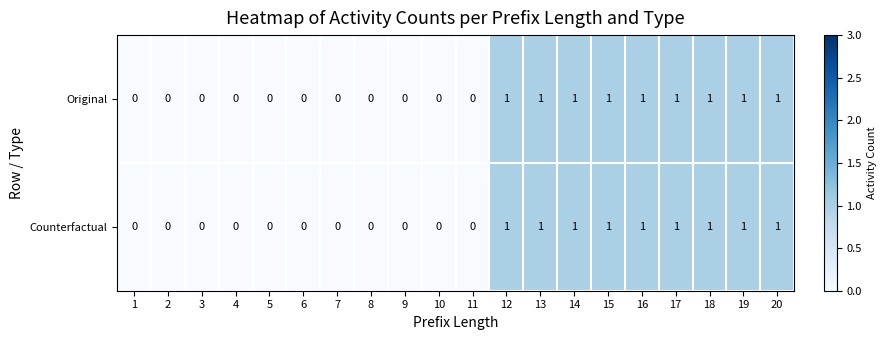

Count the Counterfactual values in the range 0 to 1.

20